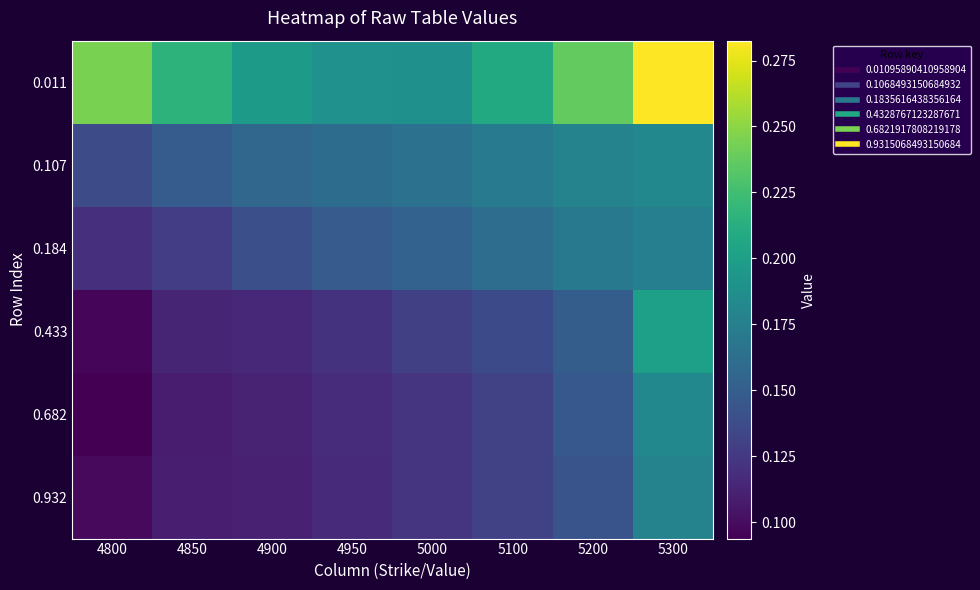

Reading left to right, extract all data points from this chart.

0.011: 4800=0.2	4850=0.2	4900=0.2	4950=0.2	5000=0.2	5100=0.2	5200=0.2	5300=0.3
0.107: 4800=0.1	4850=0.1	4900=0.2	4950=0.2	5000=0.2	5100=0.2	5200=0.2	5300=0.2
0.184: 4800=0.1	4850=0.1	4900=0.1	4950=0.1	5000=0.2	5100=0.2	5200=0.2	5300=0.2
0.433: 4800=0.1	4850=0.1	4900=0.1	4950=0.1	5000=0.1	5100=0.1	5200=0.1	5300=0.2
0.682: 4800=0.1	4850=0.1	4900=0.1	4950=0.1	5000=0.1	5100=0.1	5200=0.1	5300=0.2
0.932: 4800=0.1	4850=0.1	4900=0.1	4950=0.1	5000=0.1	5100=0.1	5200=0.1	5300=0.2